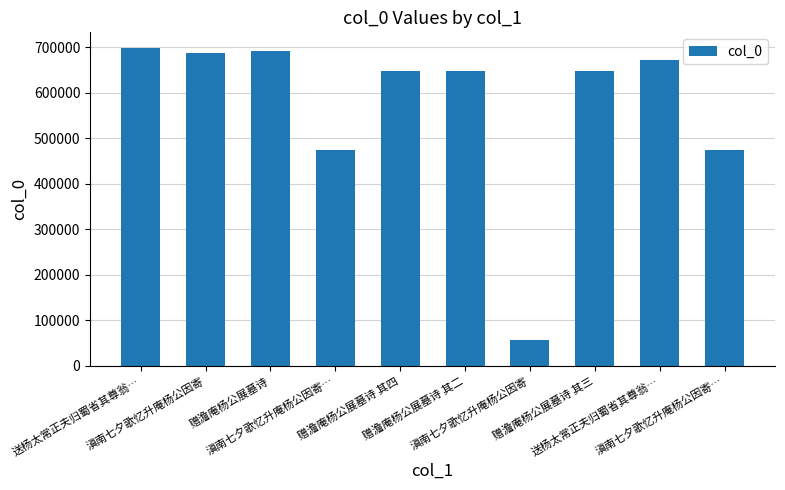

Where is the data nearest to the value 377637?

滇南七夕歌忆升庵杨公因寄…